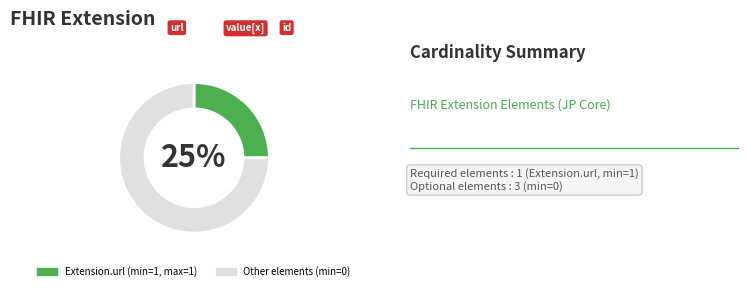

How many slices are in this pie chart?

2